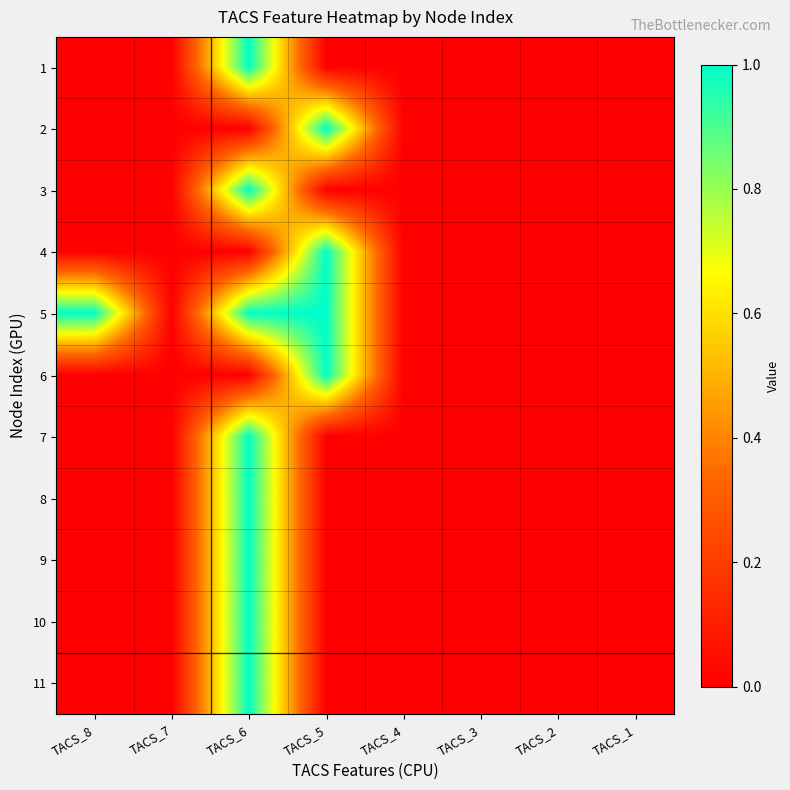

At how many categories does at least one series exceed 0?

3